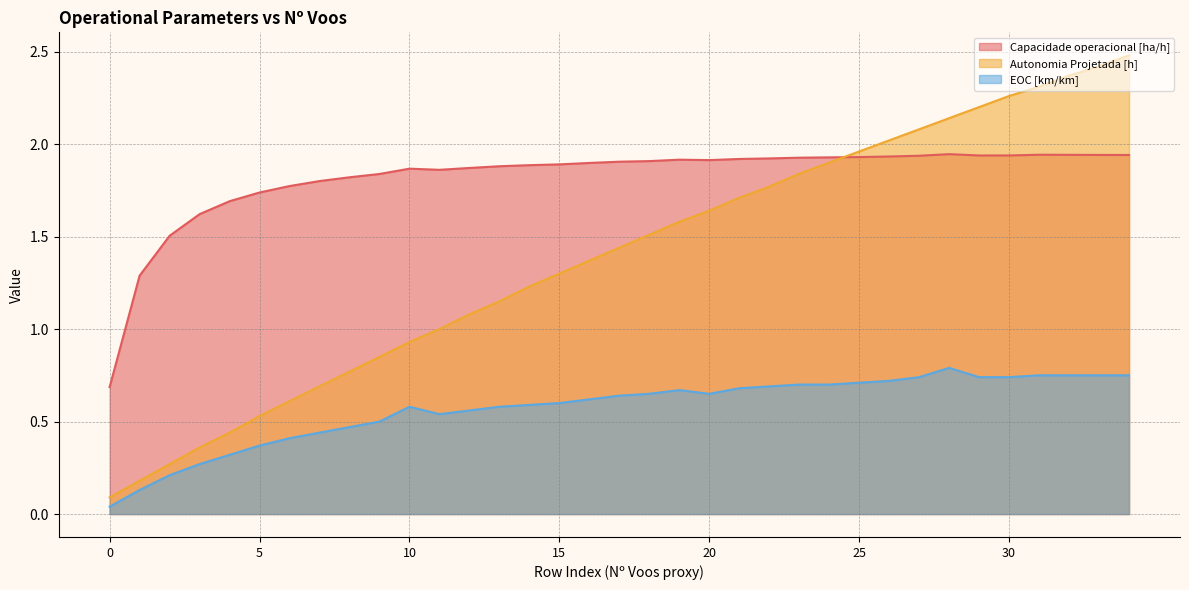

At which label is Autonomia Projetada [h] closest to 1?

11